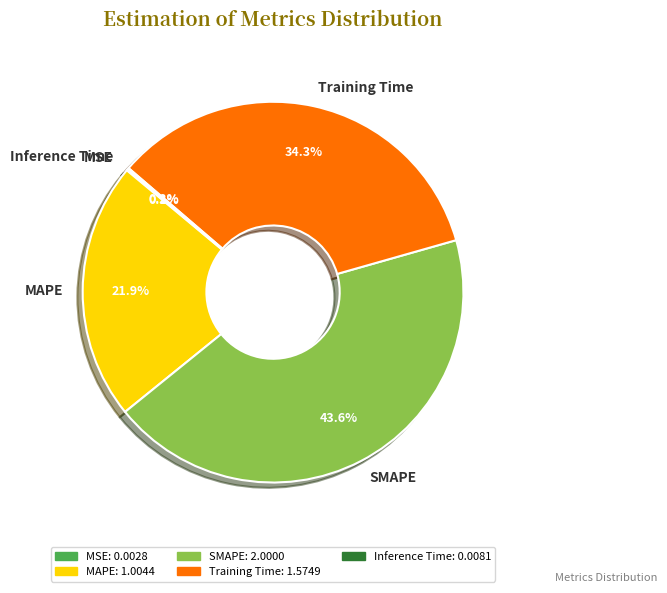

True or false: MAPE accounts for 22% of the total.

True